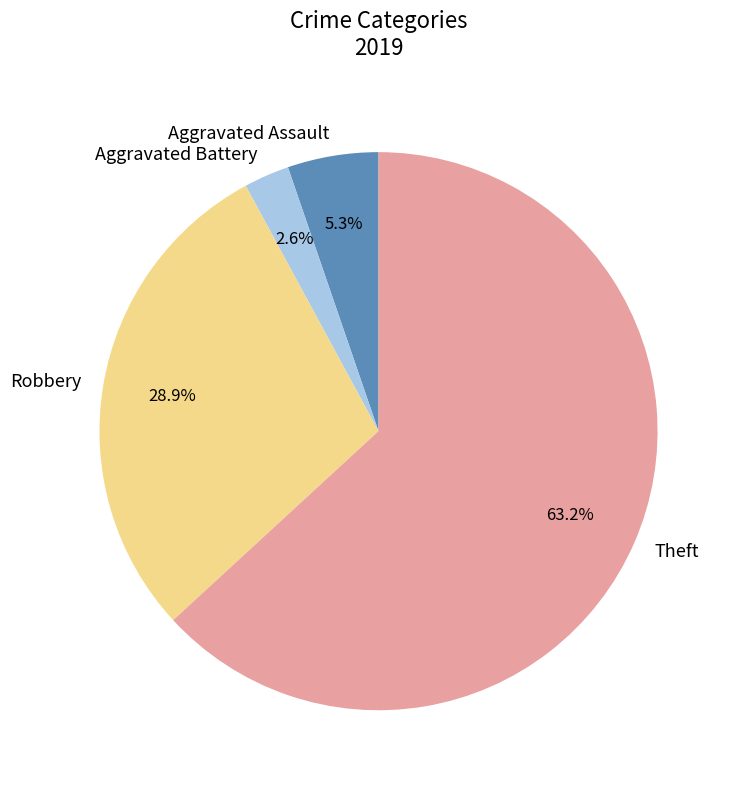

Is it true that Aggravated Assault is 5% of the pie?

True